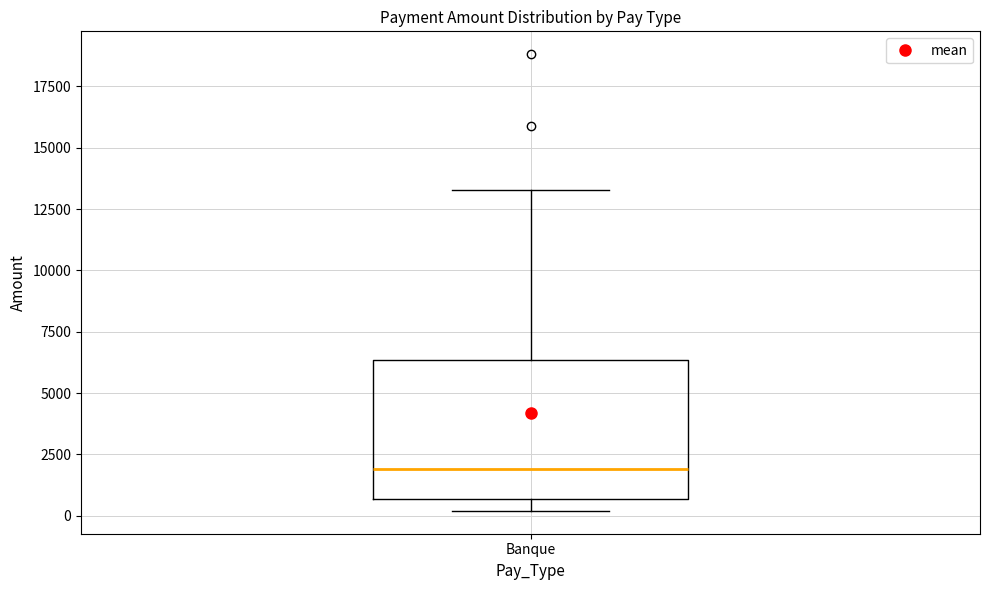

Where is the lower edge of the box for Banque on the y-axis? The values are not printed on the chart, so give them approximately, as read against the axis.

500